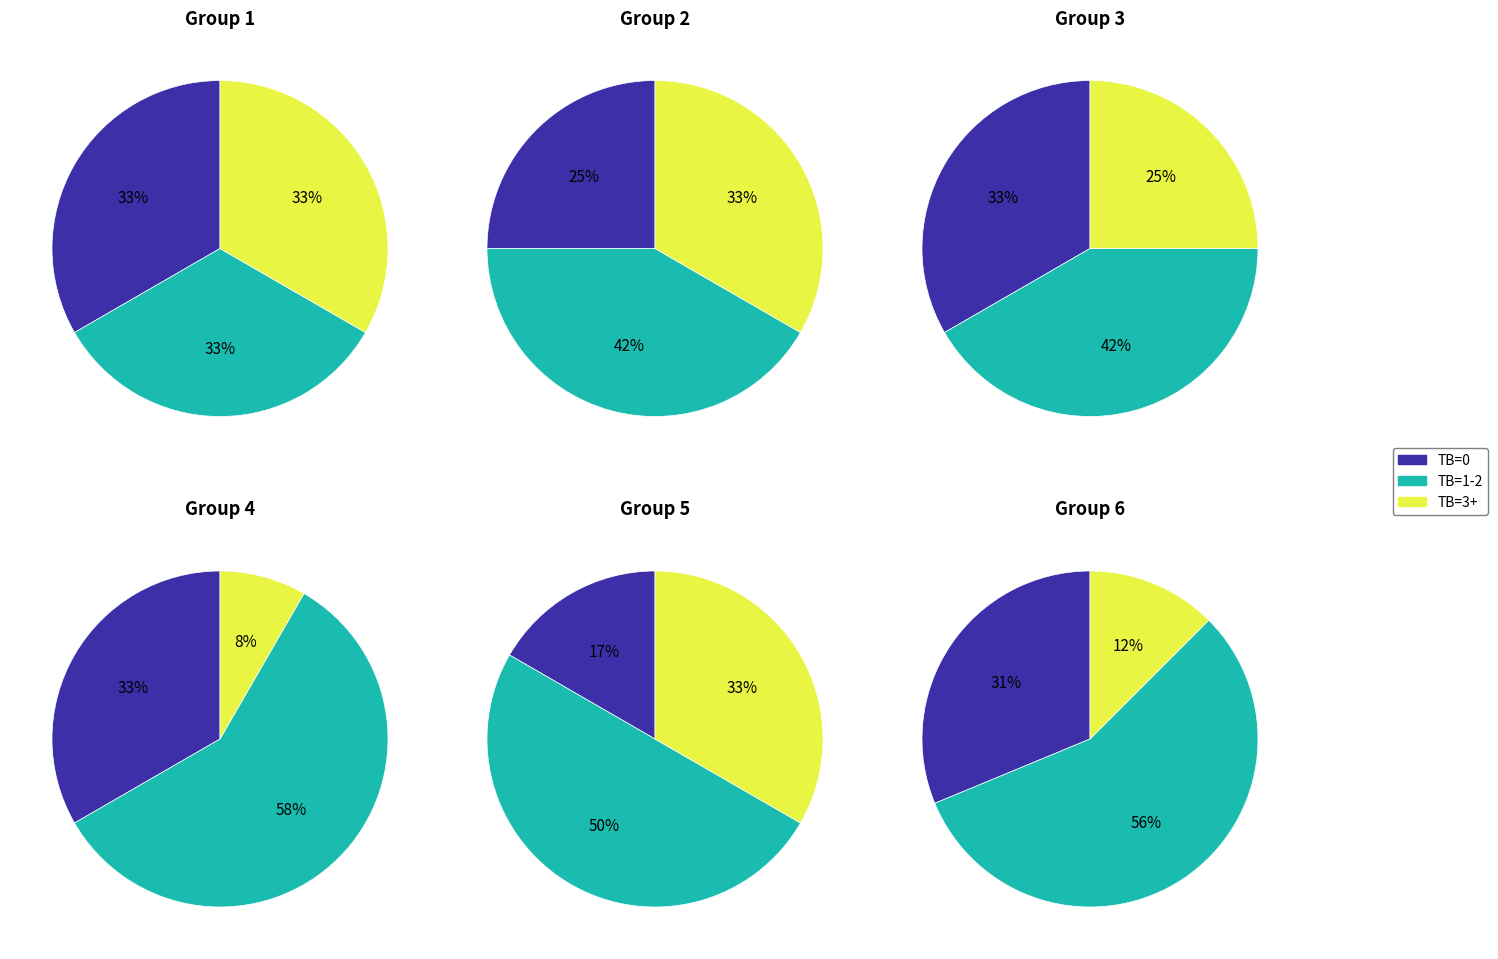

Is TB=0 the majority of the pie?

No